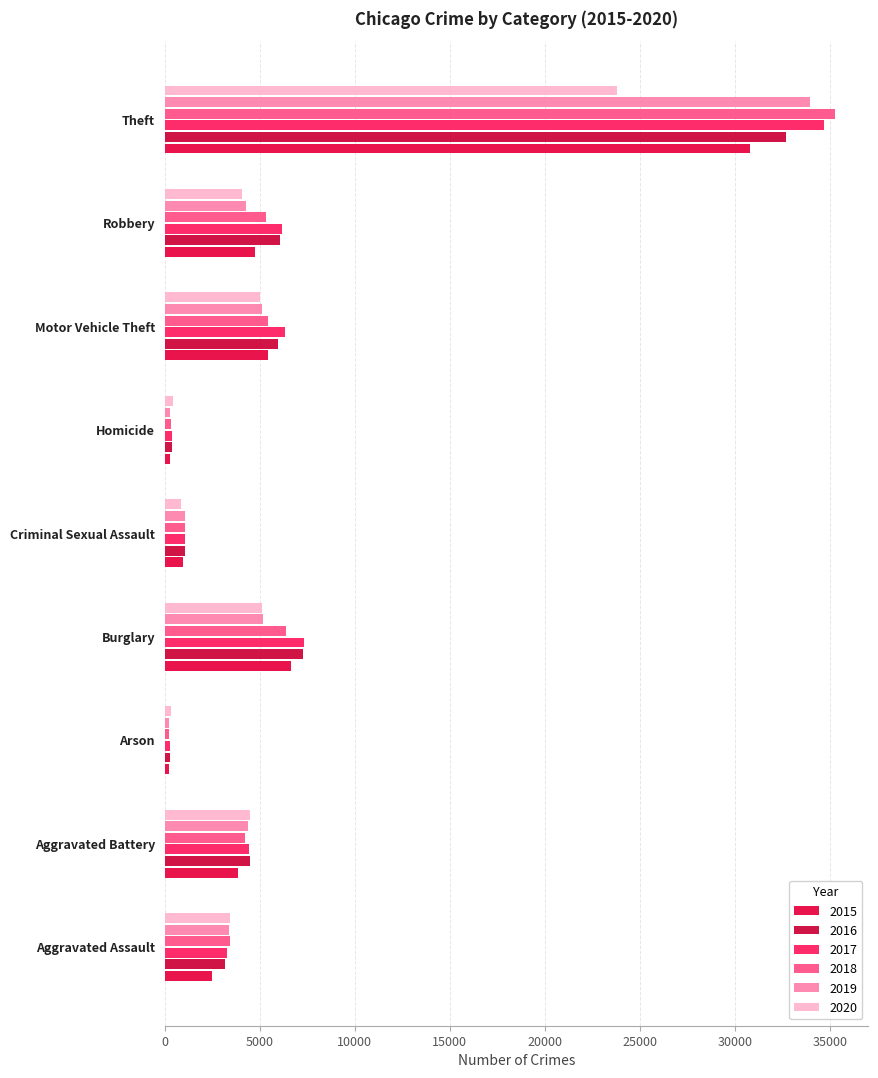

At which label does 2020 reach its minimum?

Arson